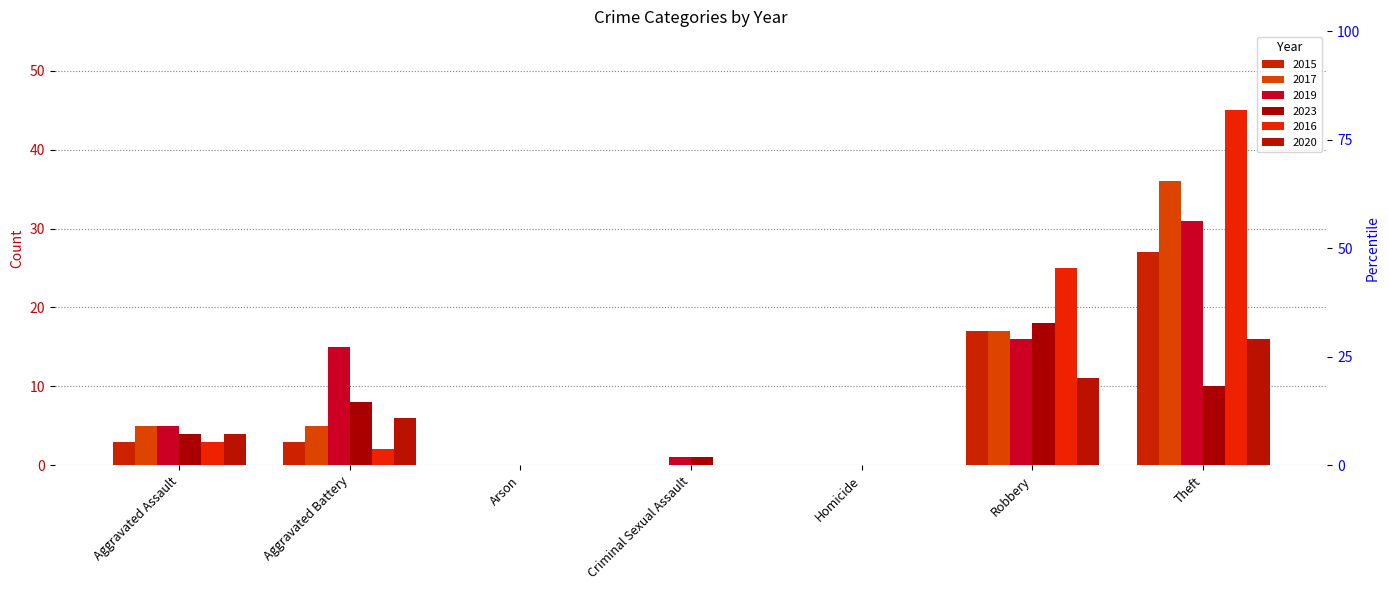

Is the value of 2019 at Criminal Sexual Assault greater than the value of 2016 at Aggravated Battery?

No